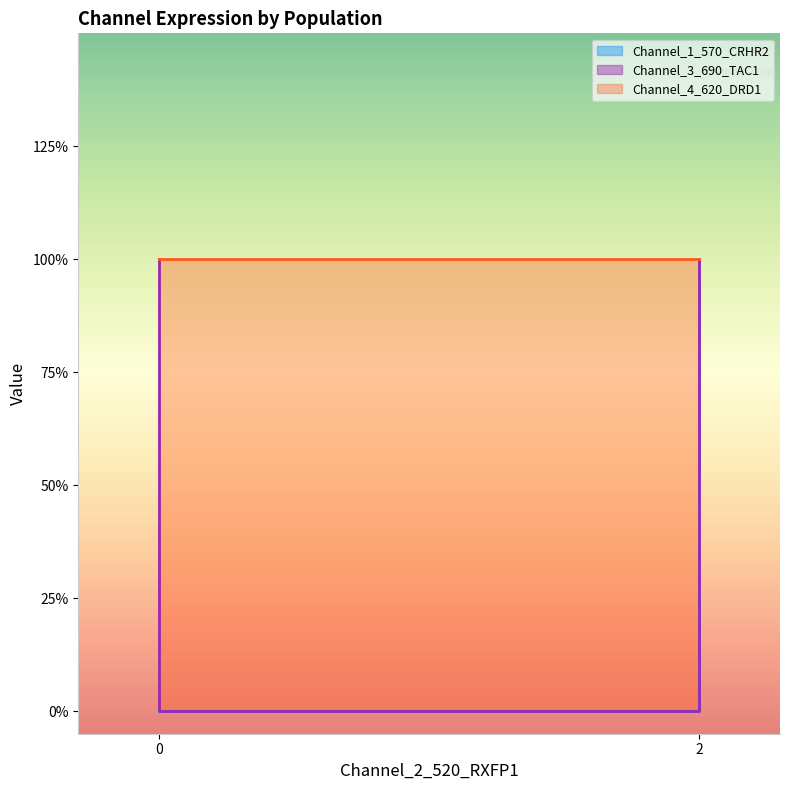

How many lines are shown in the chart?

2